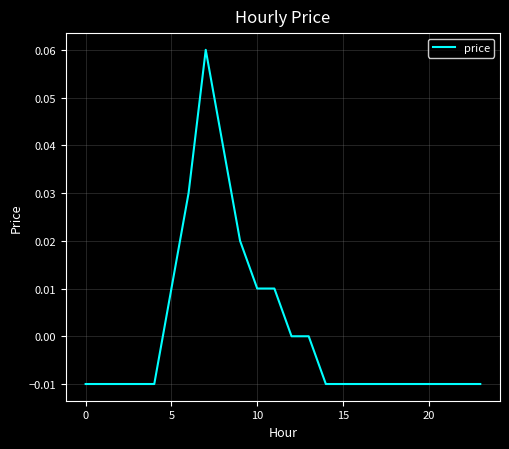

Does the chart have visible grid lines?

Yes